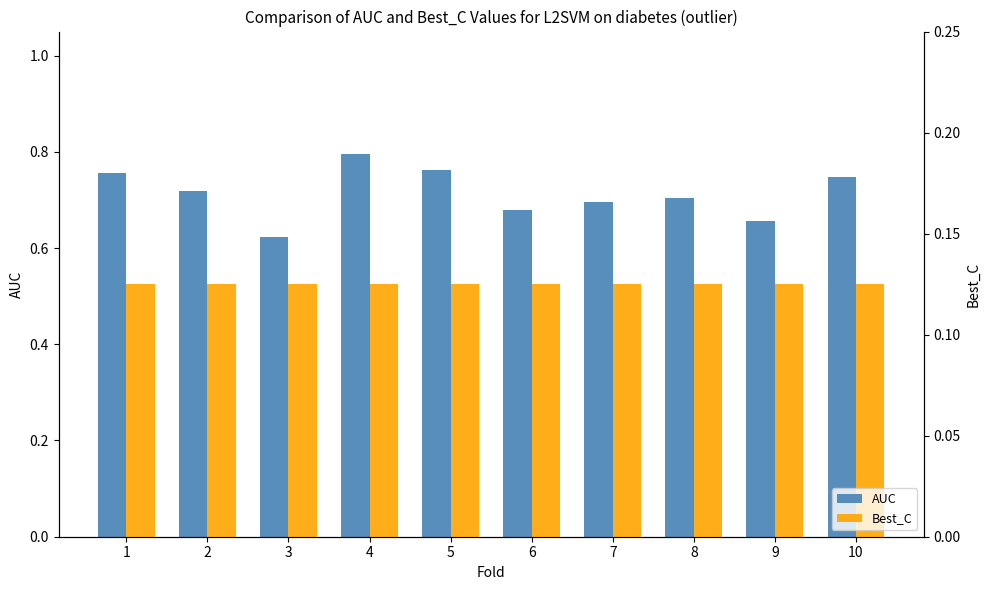

Reading left to right, extract all data points from this chart.

AUC: 0.8	0.7	0.6	0.8	0.8	0.7	0.7	0.7	0.7	0.7
Best_C: 0.1	0.1	0.1	0.1	0.1	0.1	0.1	0.1	0.1	0.1